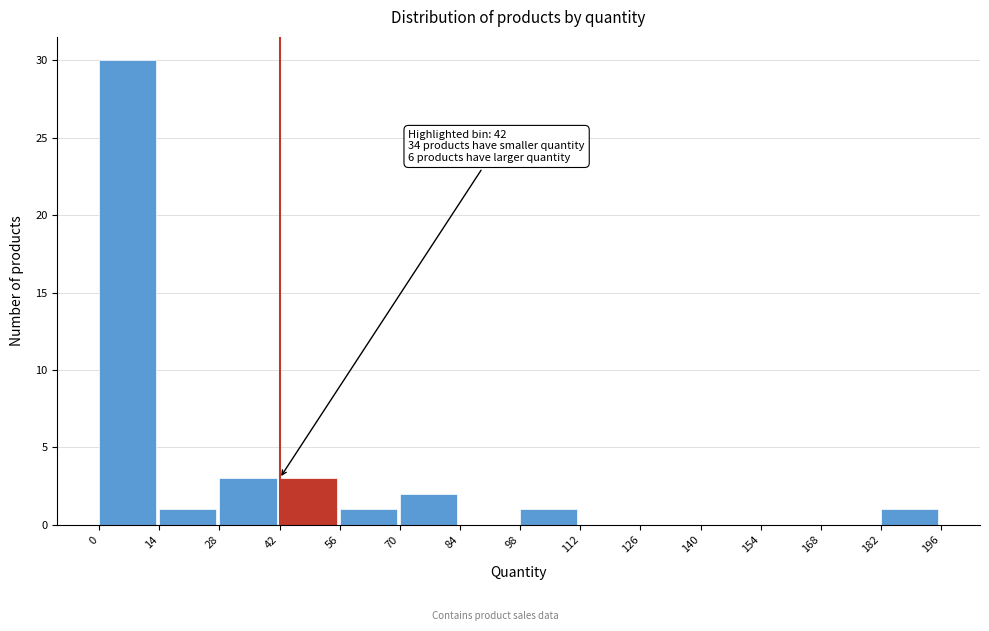

Which range on the x-axis has the tallest bar?

0 to 14